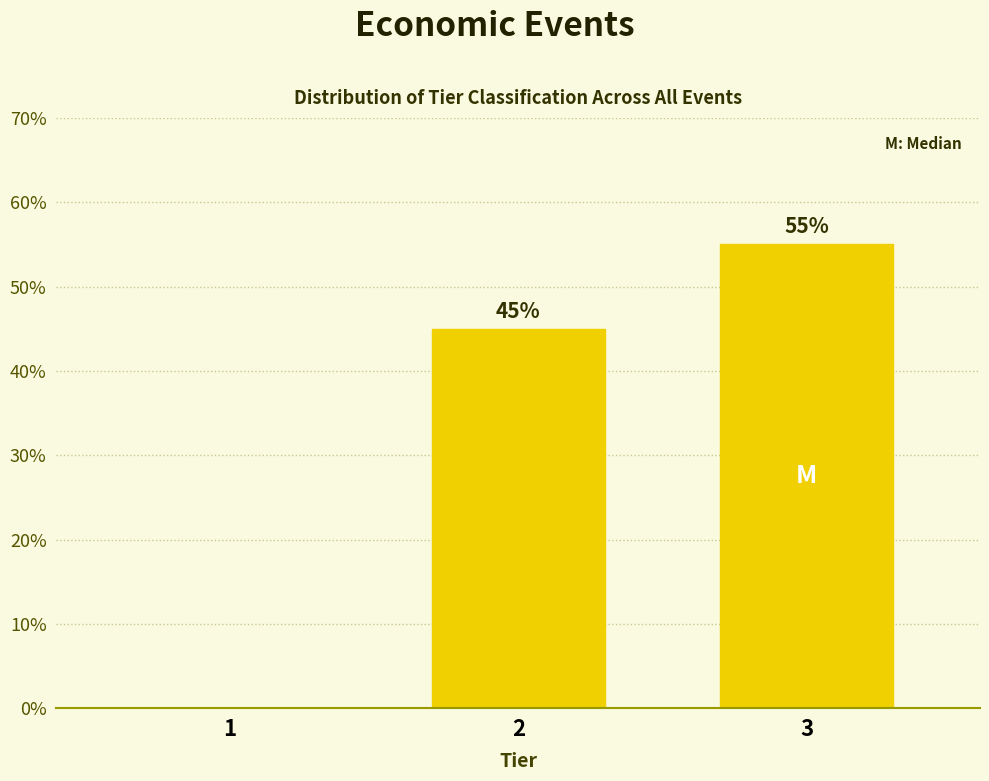

Reading left to right, list all the values displayed in this chart.

1=0	2=45	3=55